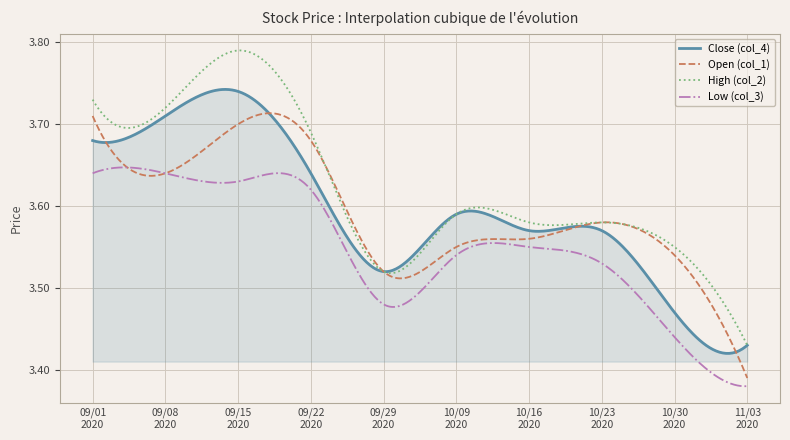

True or false: Low (col_3) and High (col_2) cross at least once.

False